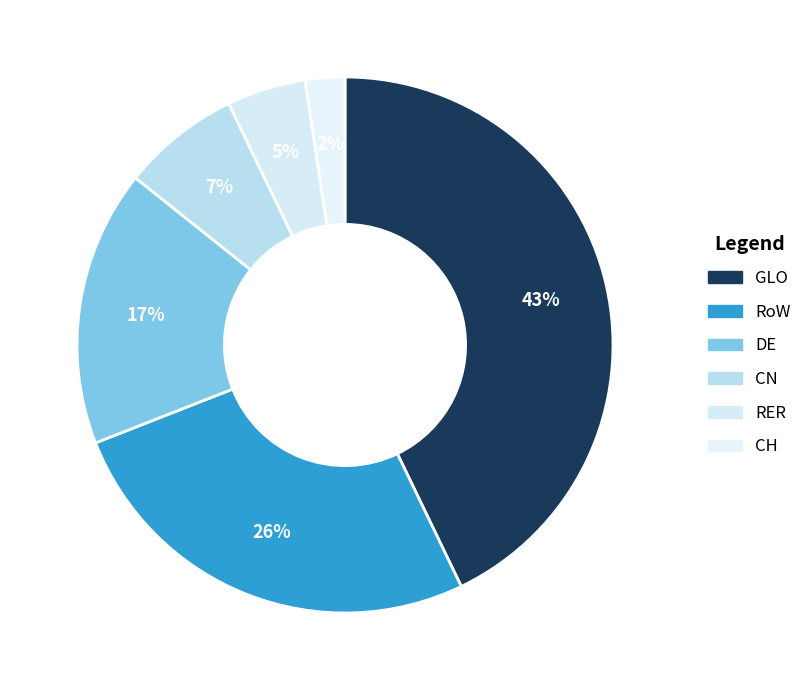

How many segments does this pie chart have?

6